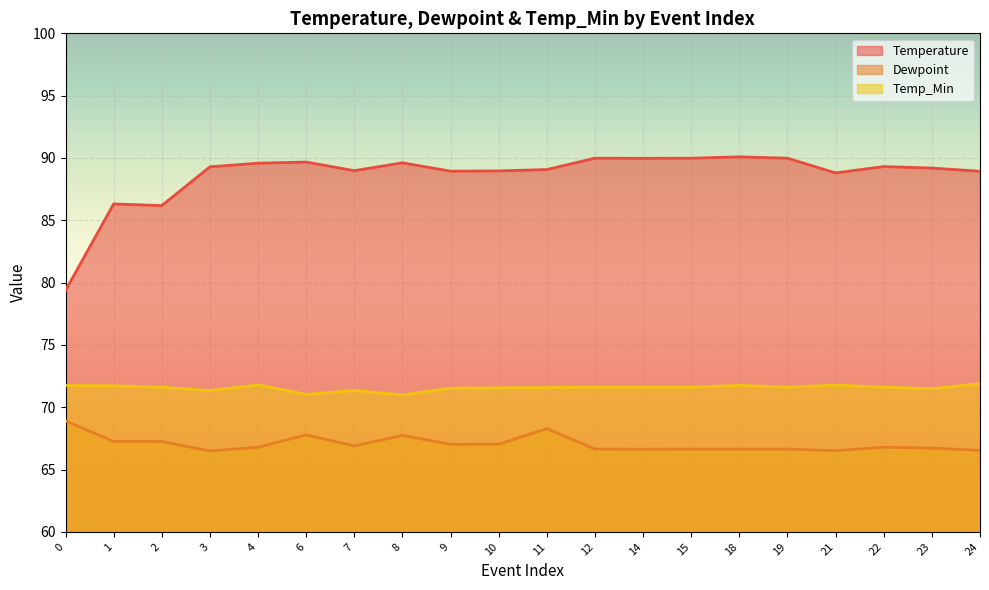

What is the sum of the Temperature values at 10 and 8?

178.6